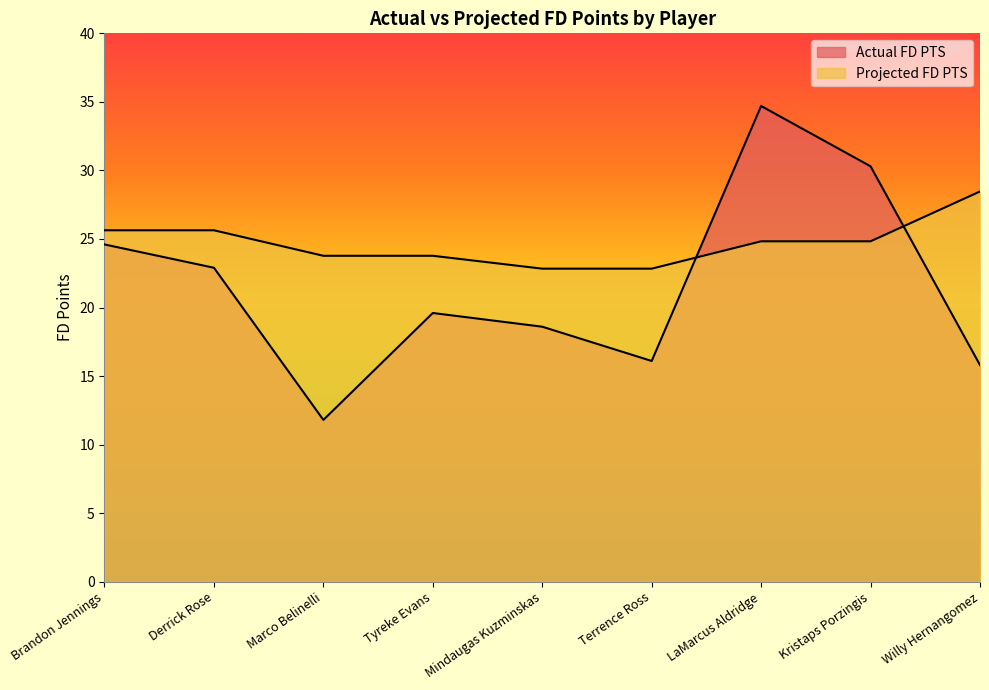

What is the value of the Actual FD PTS point at the 5th from the left?

18.6